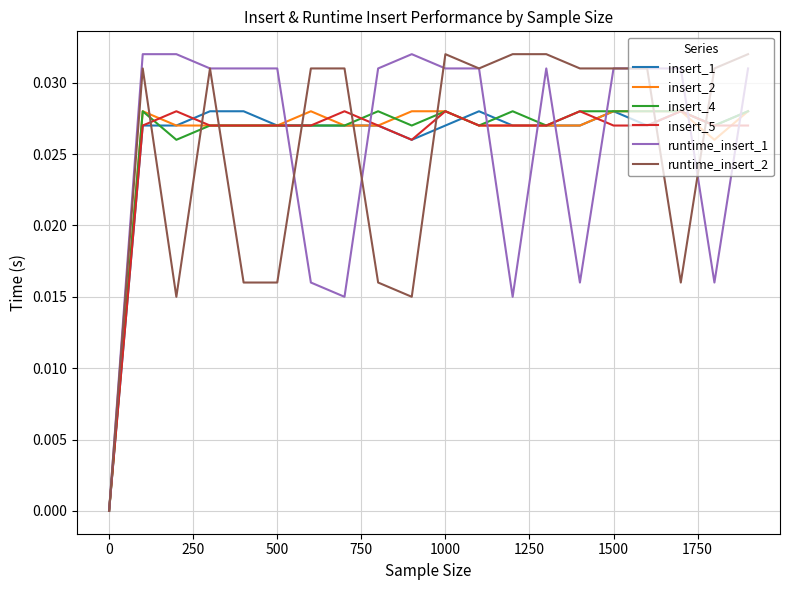

True or false: insert_2 and insert_5 intersect in this chart.

True